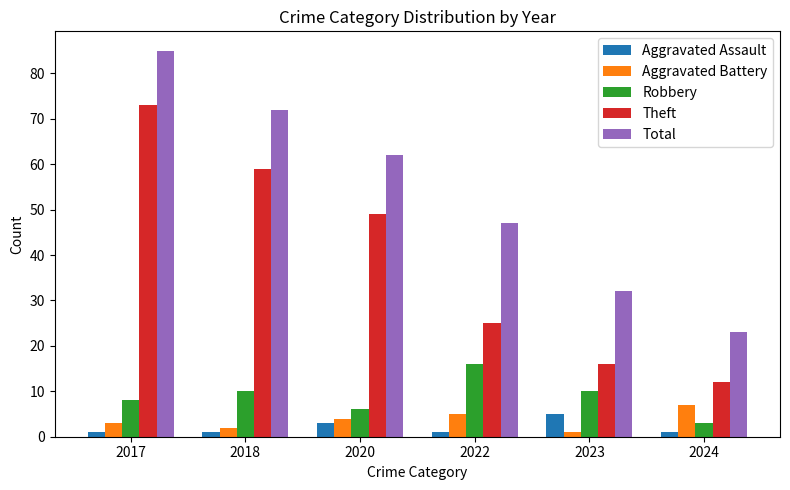

The Aggravated Assault series shows 1 at 2022. True or false?

True